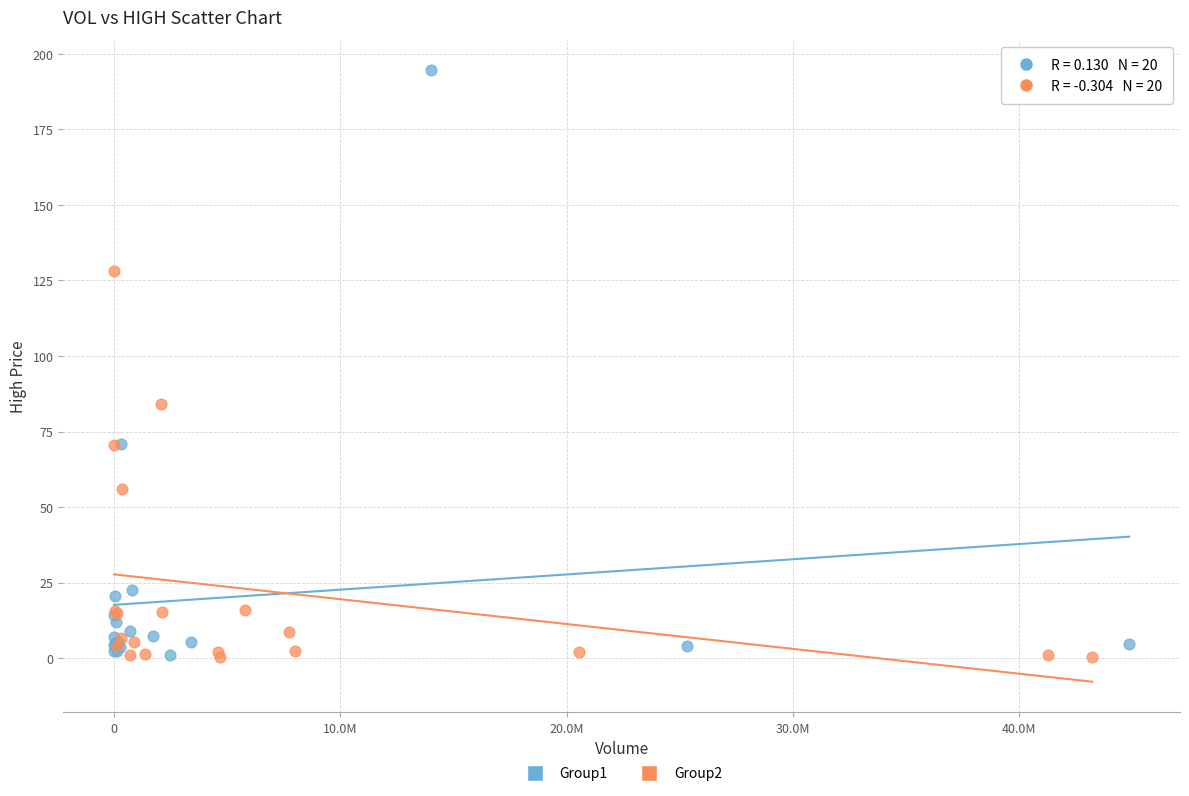

Which series reaches the maximum Y coordinate?

Group1